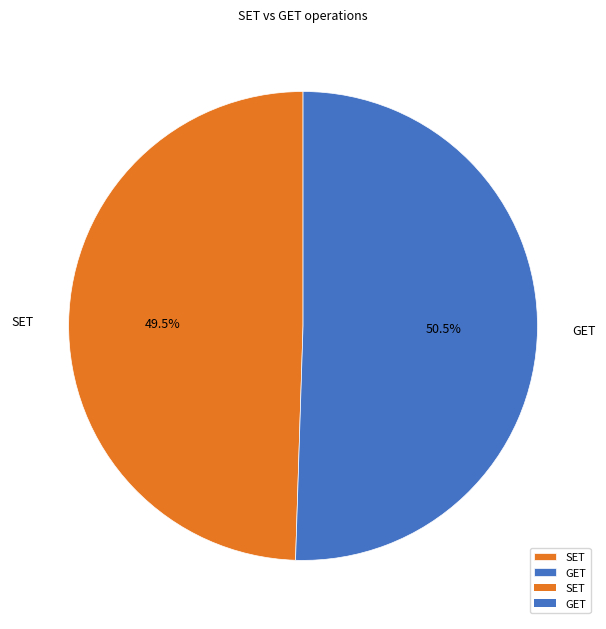

To the nearest percent, what is the difference between the SET and GET slice percentages?

1%